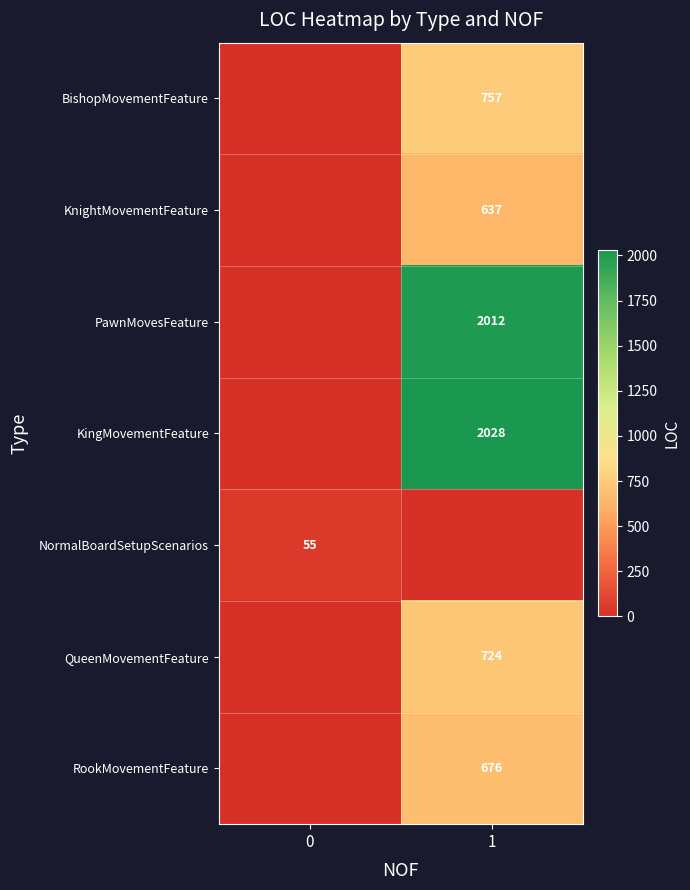

At how many categories does at least one series exceed 1414?

1